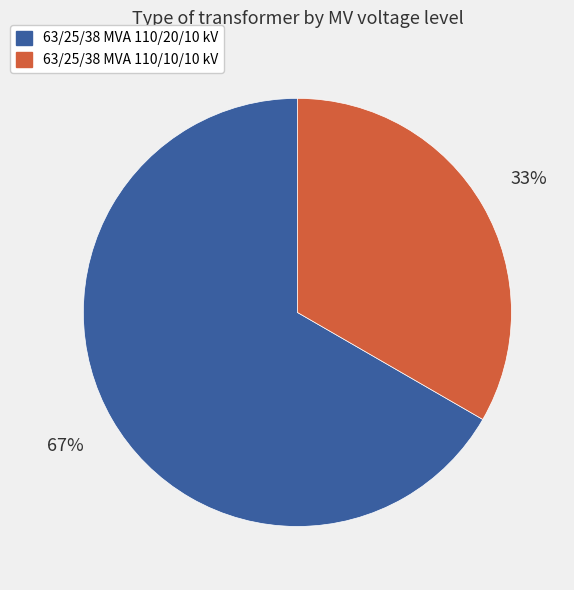

True or false: 63/25/38 MVA 110/10/10 kV accounts for 33% of the total.

True